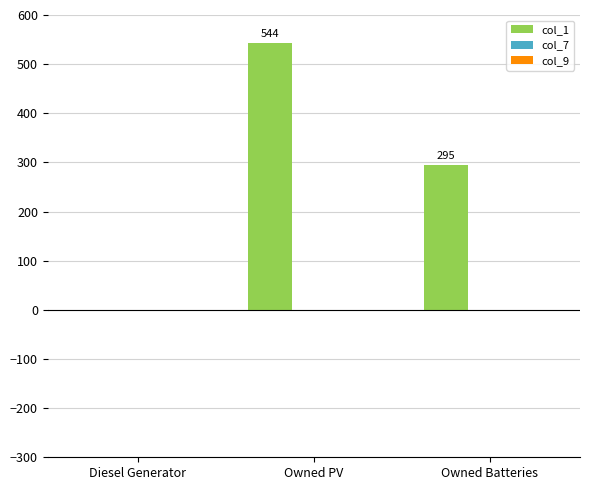

Is it true that the value at Owned Batteries is 295?

True